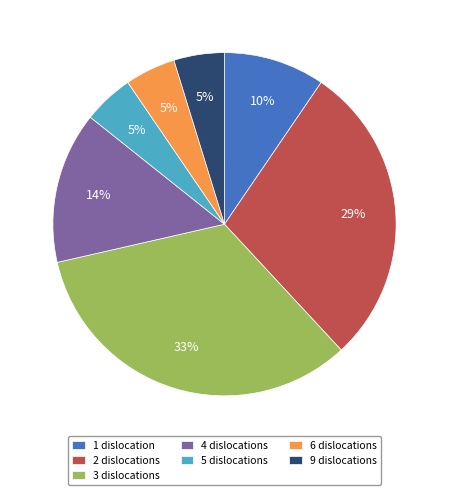

How many slices are in this pie chart?

7